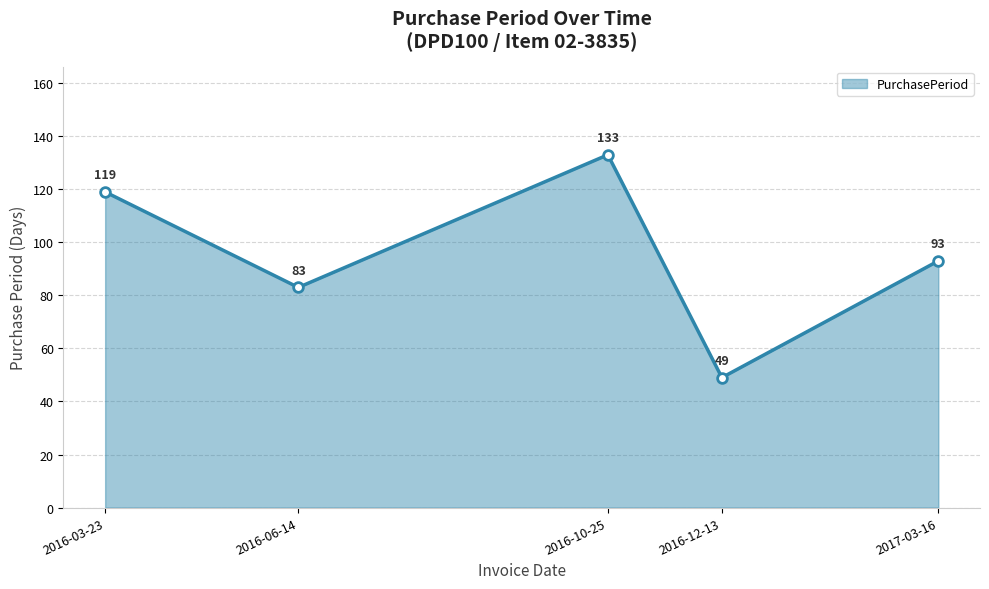

What is the value of the 5th point from the left?

93